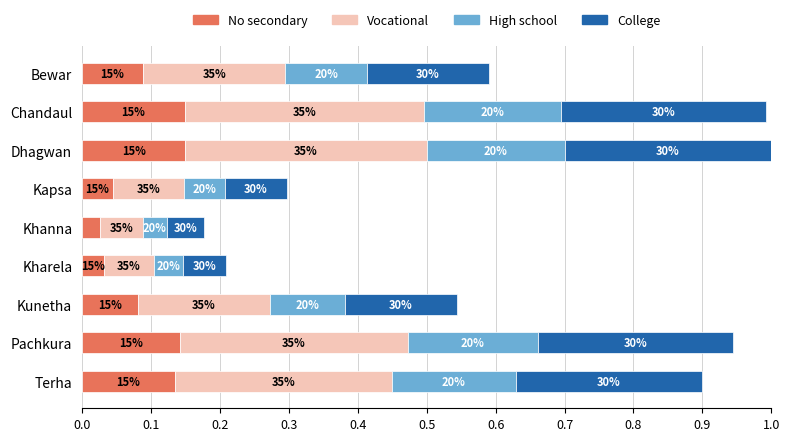

What are all the series names shown in the legend?

No secondary, Vocational, High school, College